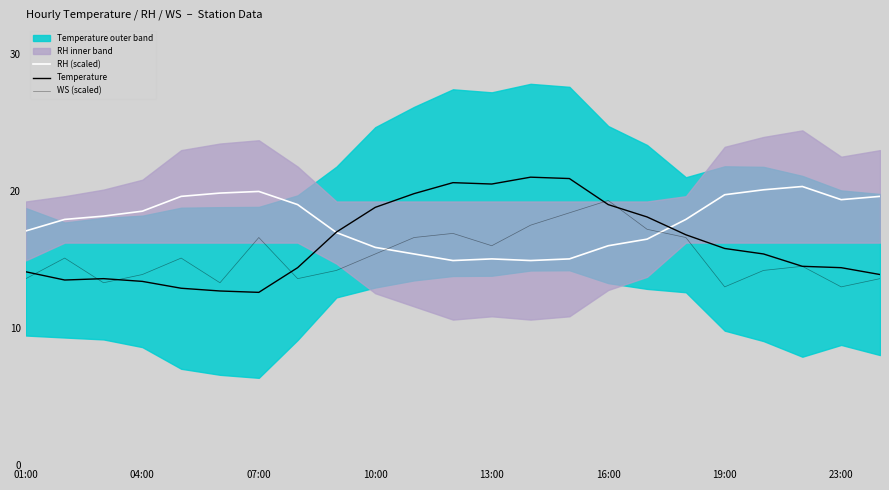

What is the difference between the Temperature values at 19:00 and 13:00?

4.7